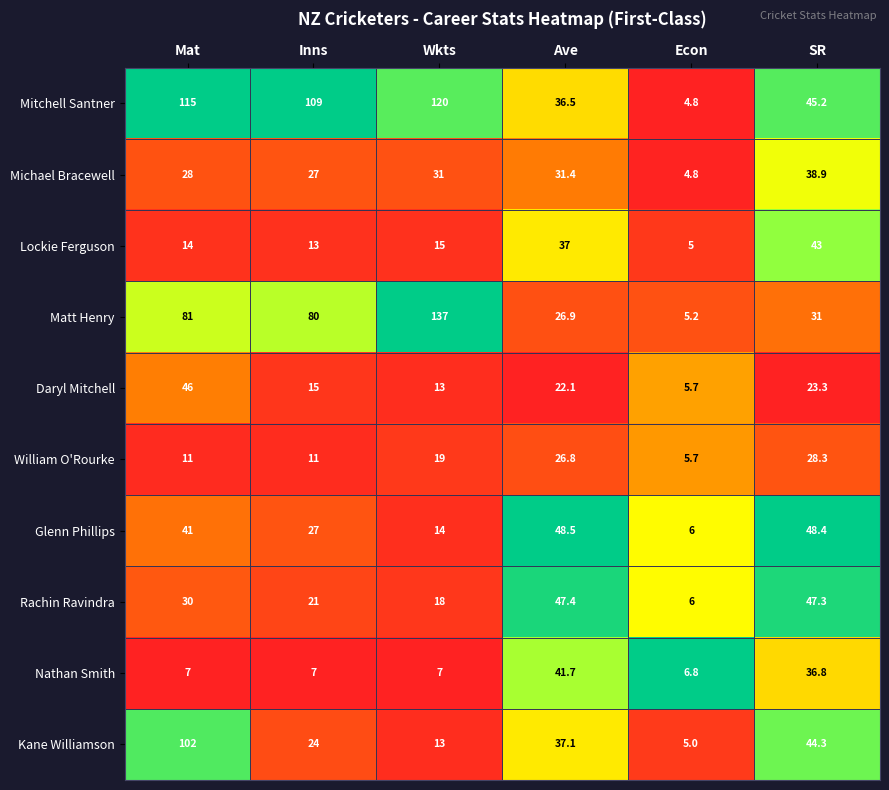

How many distinct data groups are displayed?

10